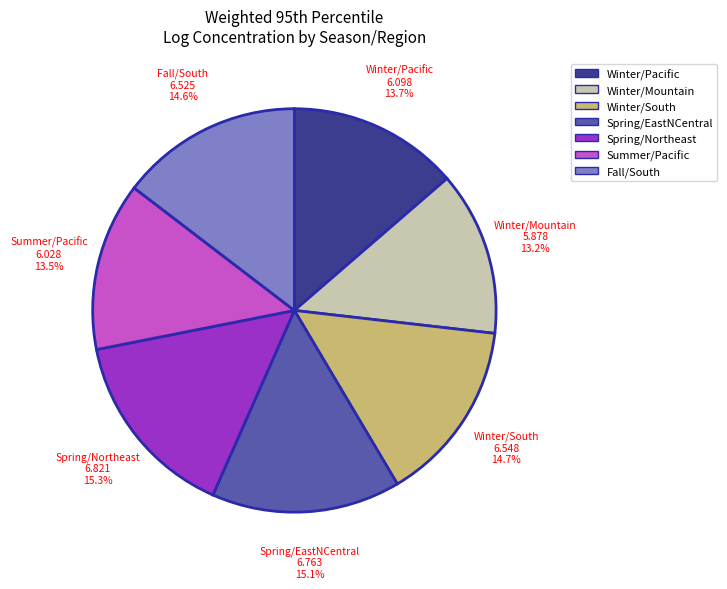

Is the sum of Spring/Northeast and Winter/Mountain greater than half?

No